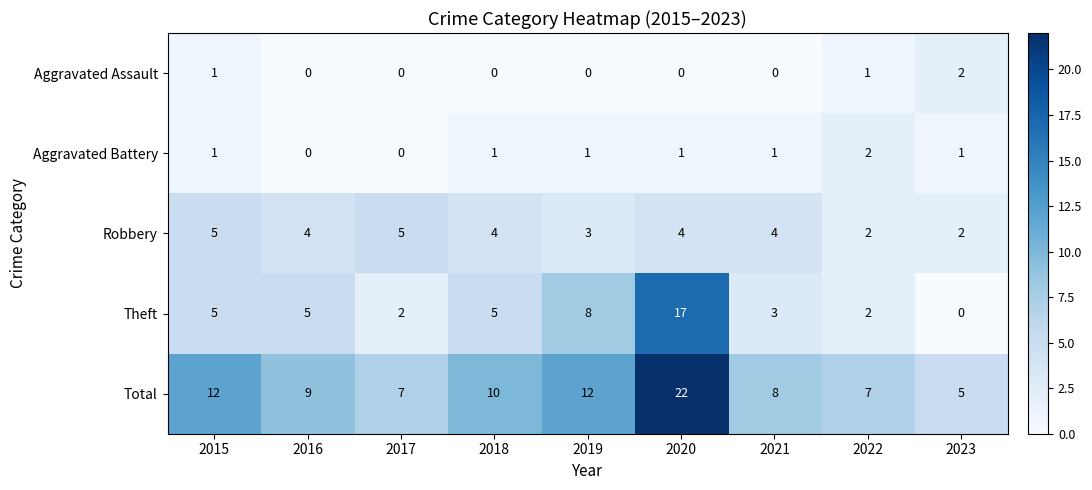

True or false: Theft has a value of 3 at 2021.

True